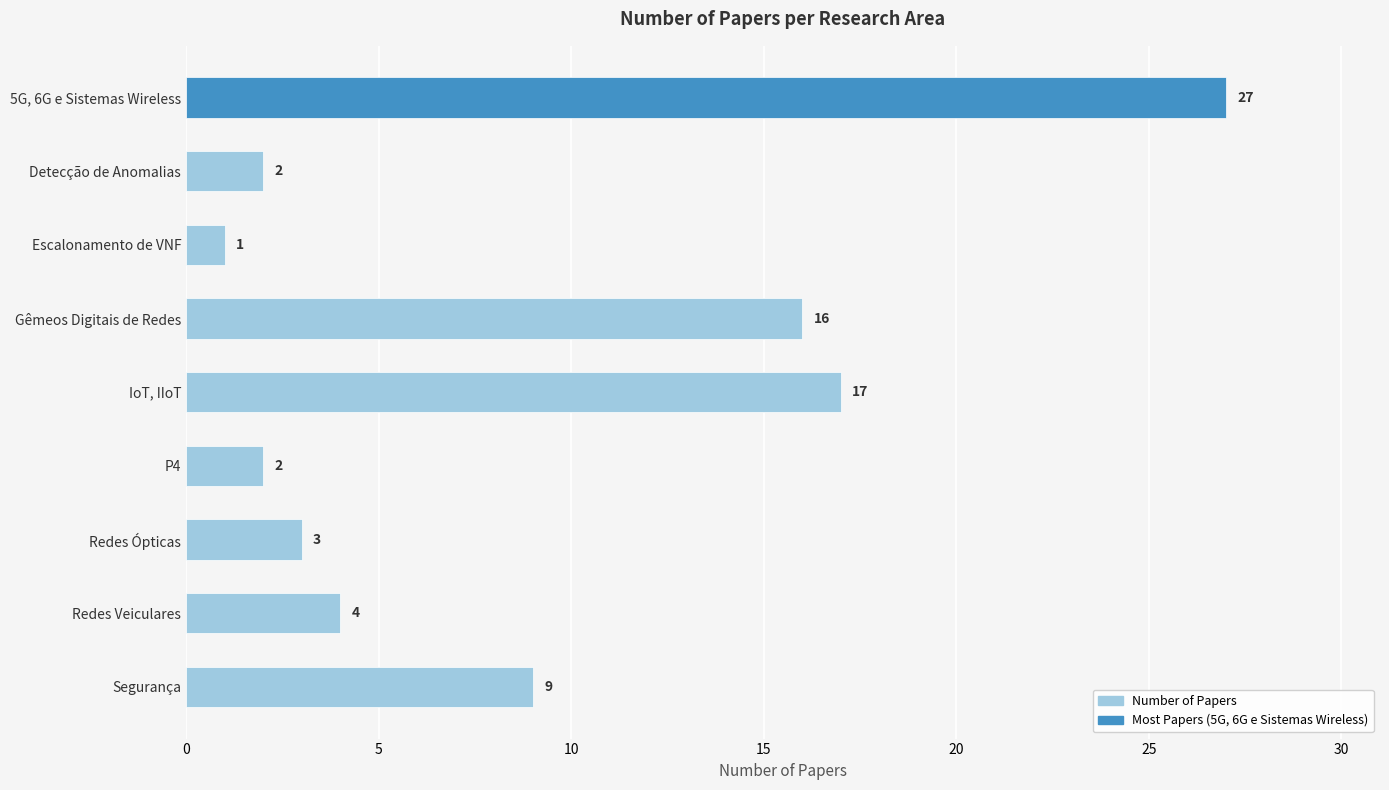

Which has a higher value, Redes Ópticas or Escalonamento de VNF?

Redes Ópticas